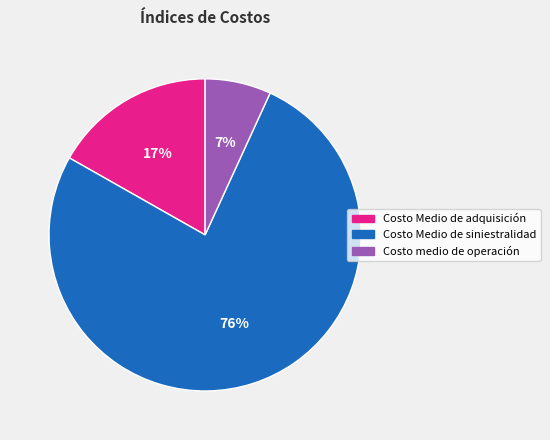

To the nearest percent, what is the average slice percentage?

33%